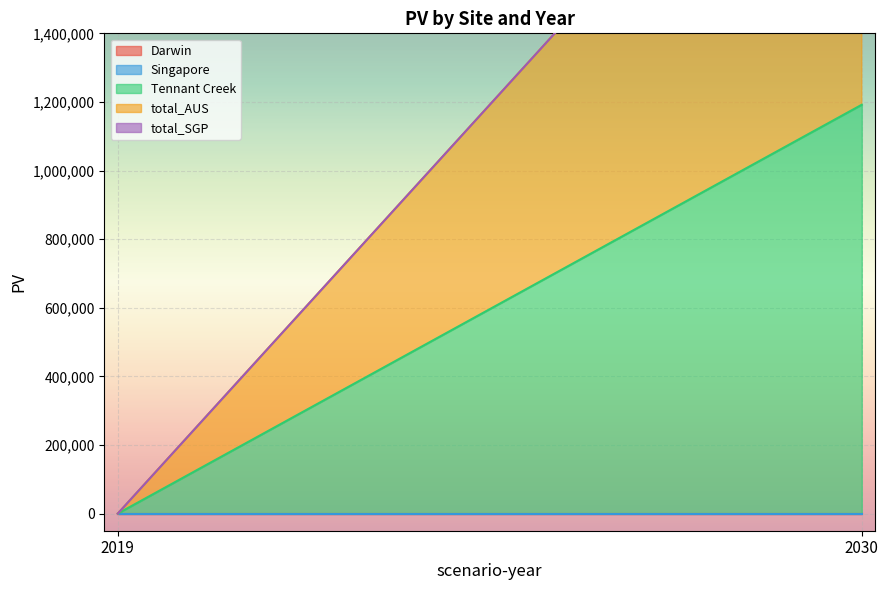

What is the greatest value displayed?

1191785.8